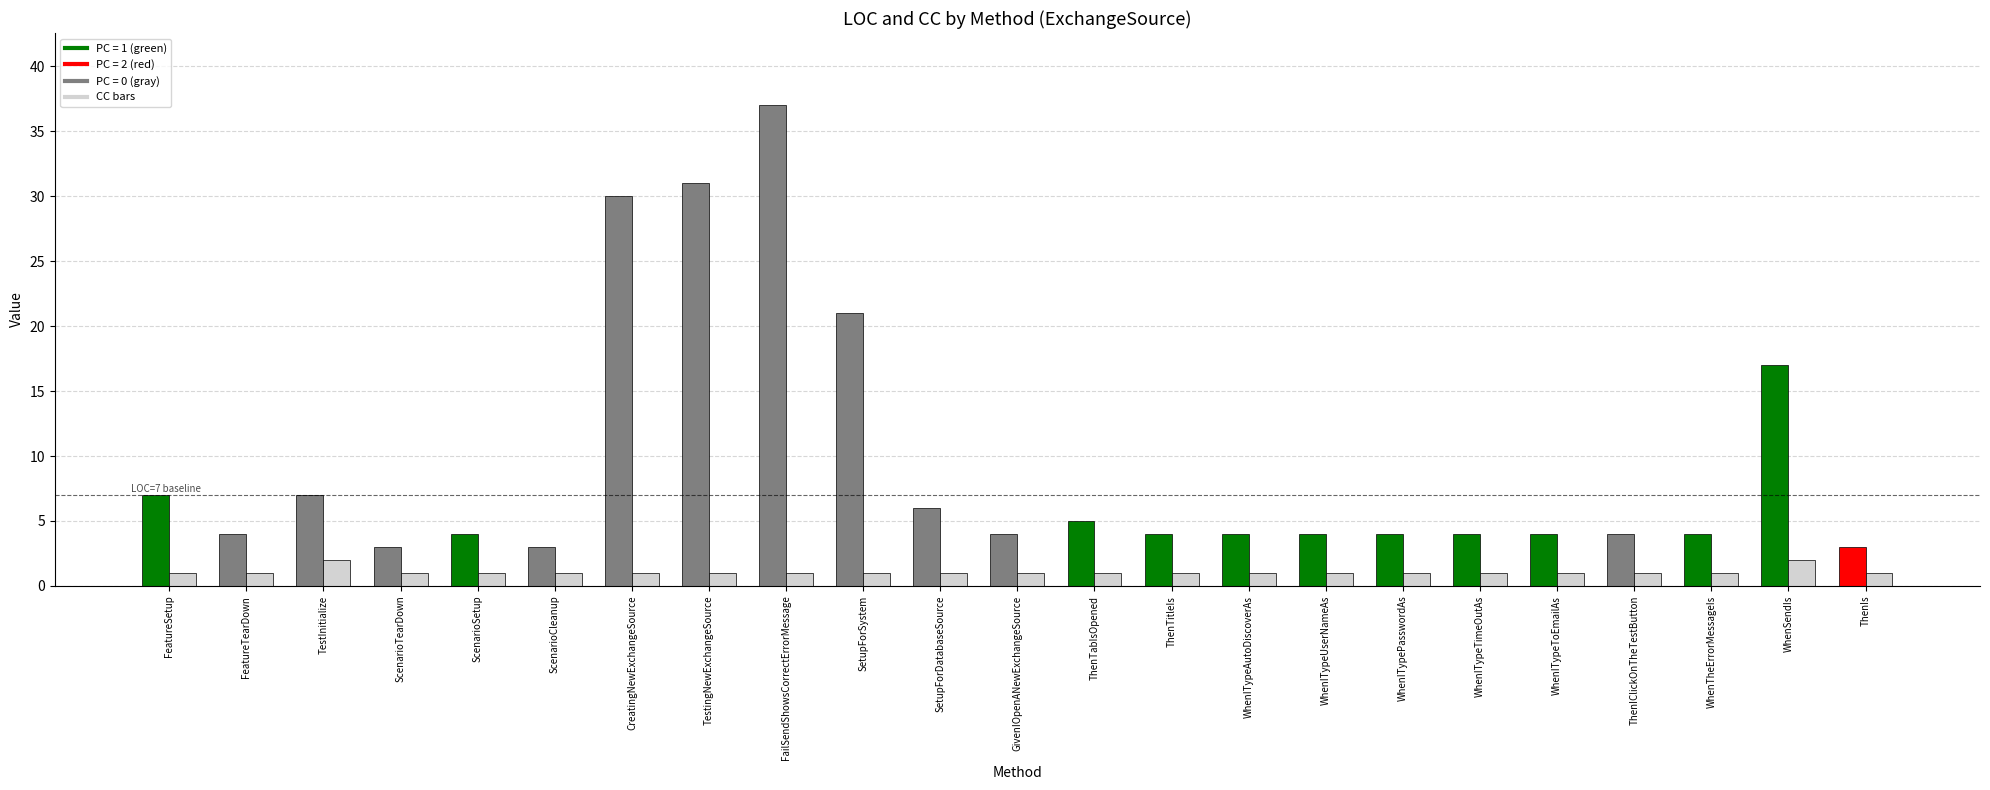

What is the label of the 22nd bar from the right?

FeatureTearDown